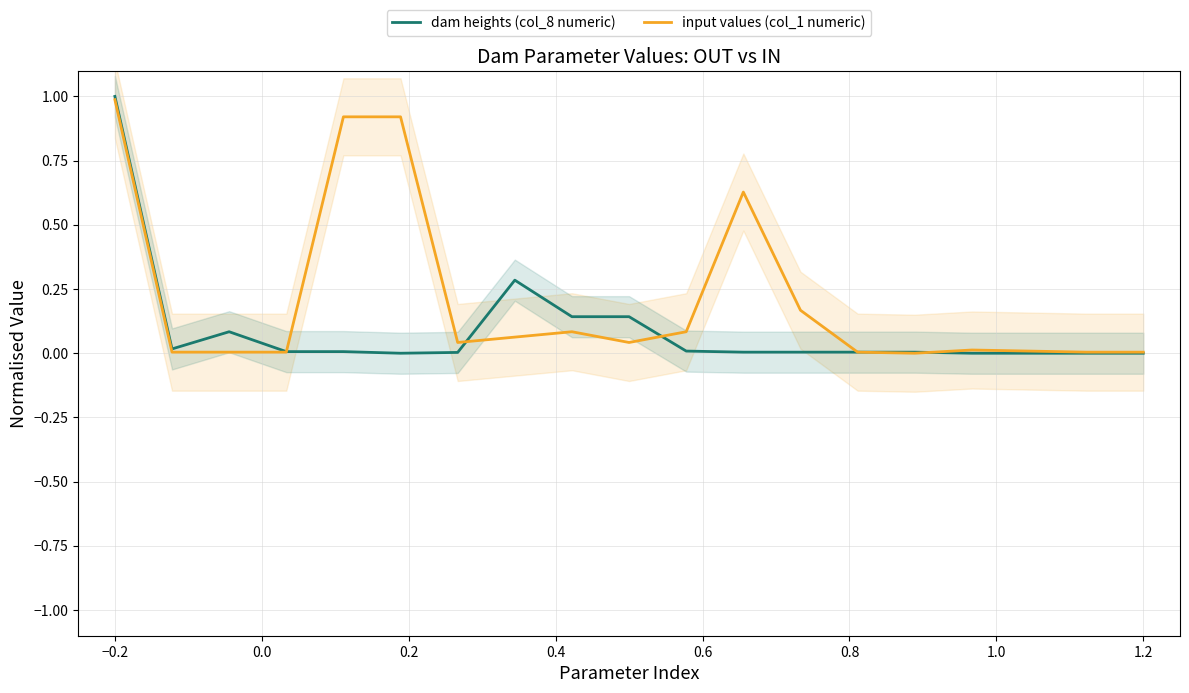

At which label does dam heights (col_8 numeric) reach its peak?

−0.2